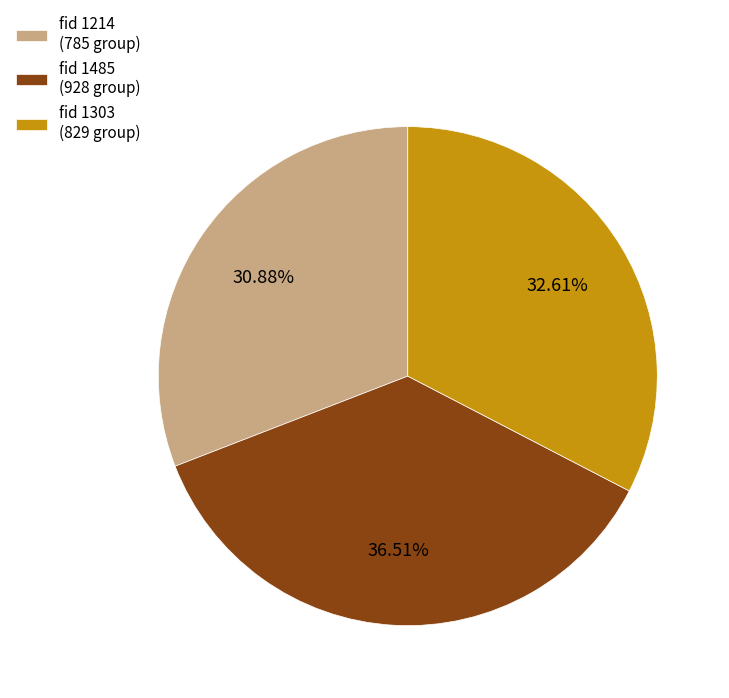

To the nearest percent, what is the difference between the largest and smallest slice percentages?

6%